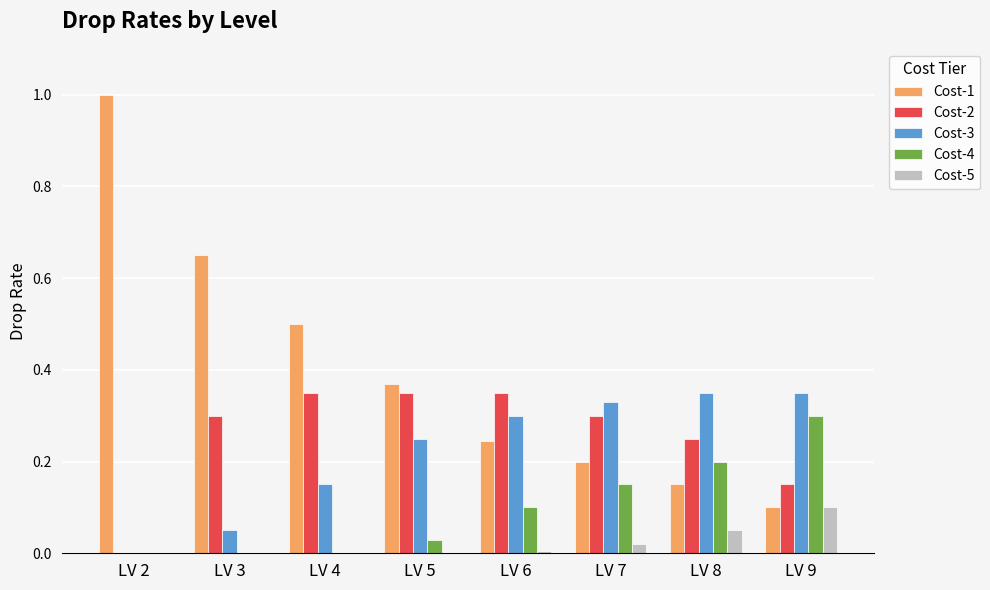

True or false: Cost-4 has a value of 0.1 at LV 2.

False